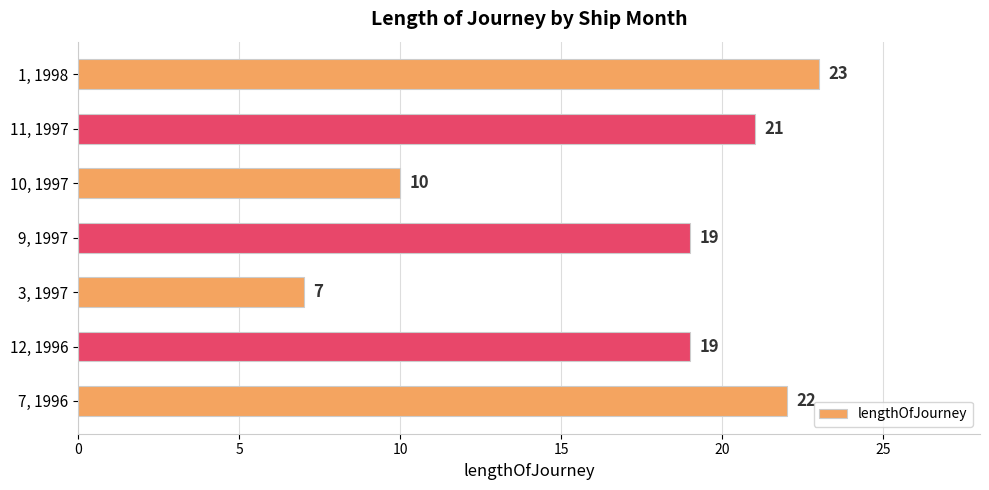

The value at 10, 1997 is 10. True or false?

True